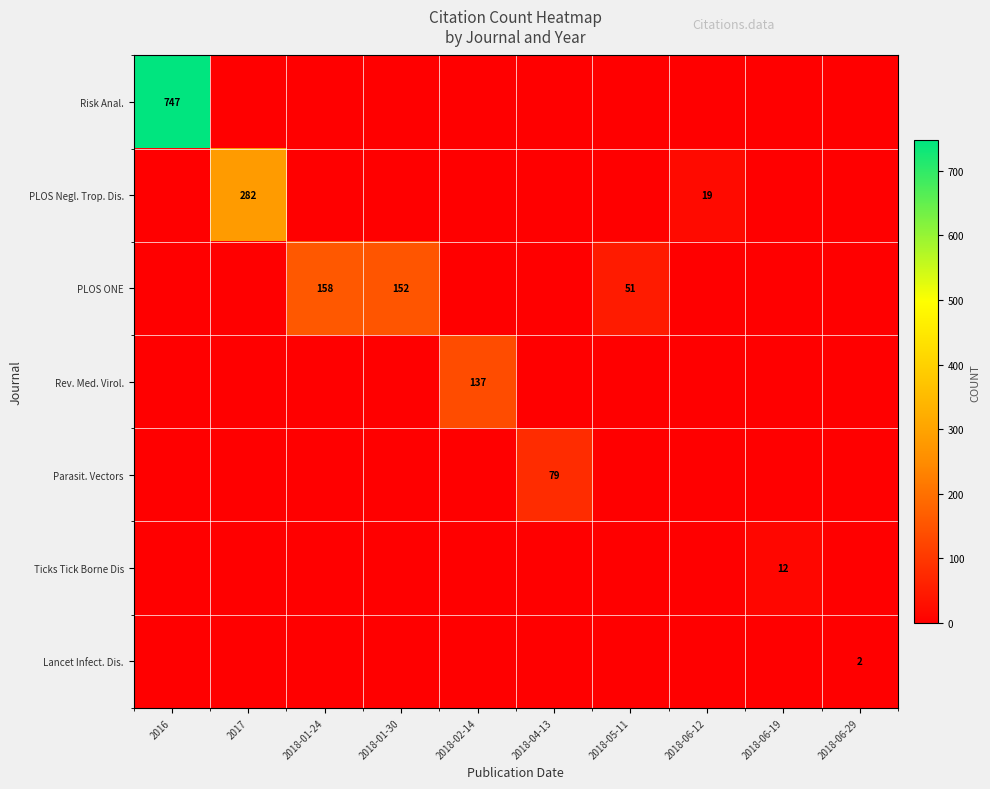

Which series changed the most between 2017 and 2018-06-12?

PLOS Negl. Trop. Dis.